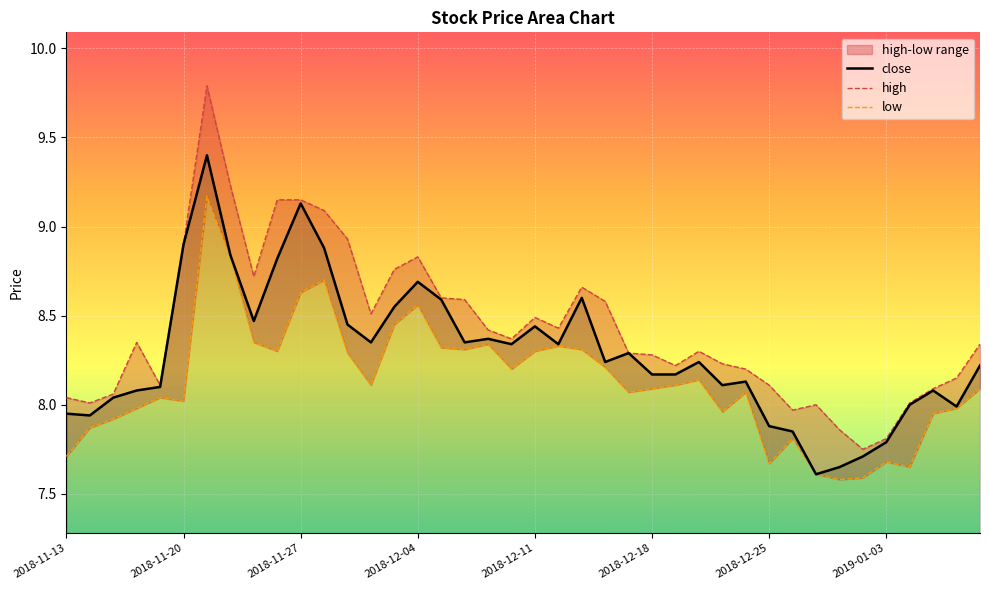

What is the sum of the high values at 2018-11-27 and 2018-12-04?

18.0